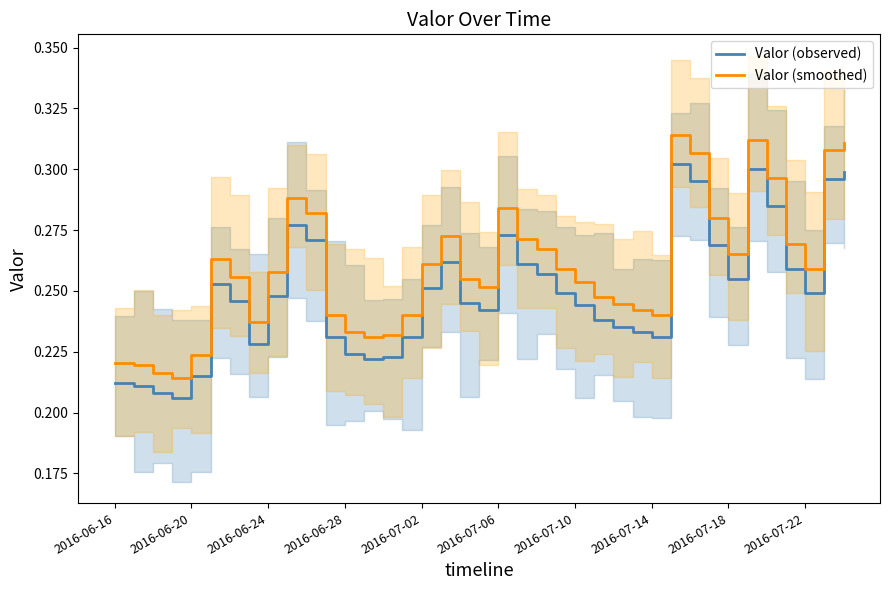

True or false: Valor (smoothed) and Valor (observed) intersect in this chart.

False